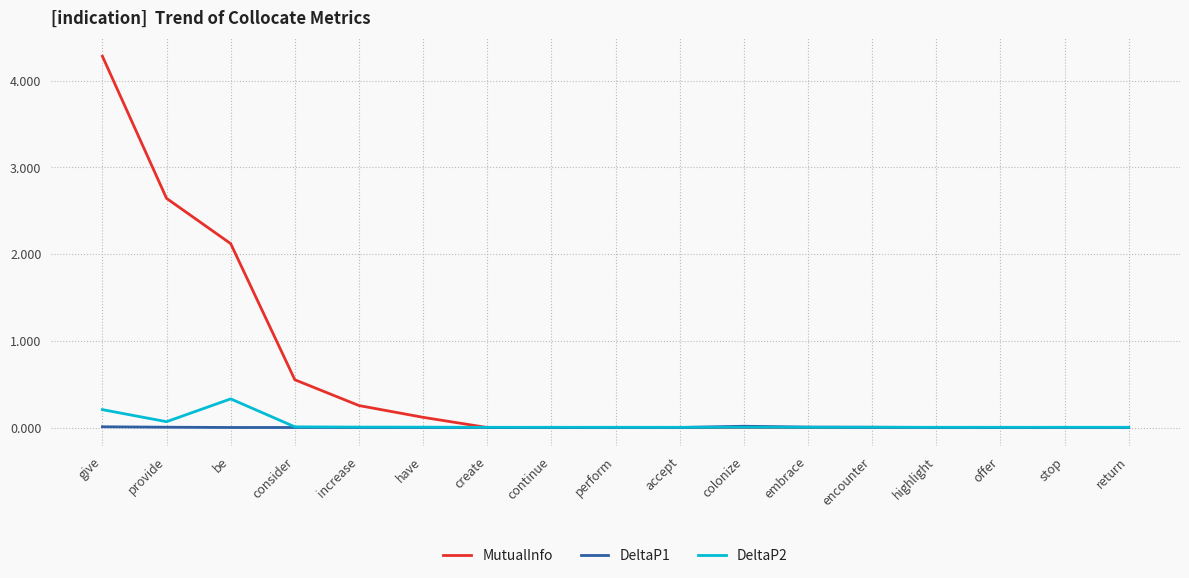

What is the sum of all MutualInfo values?

10.0